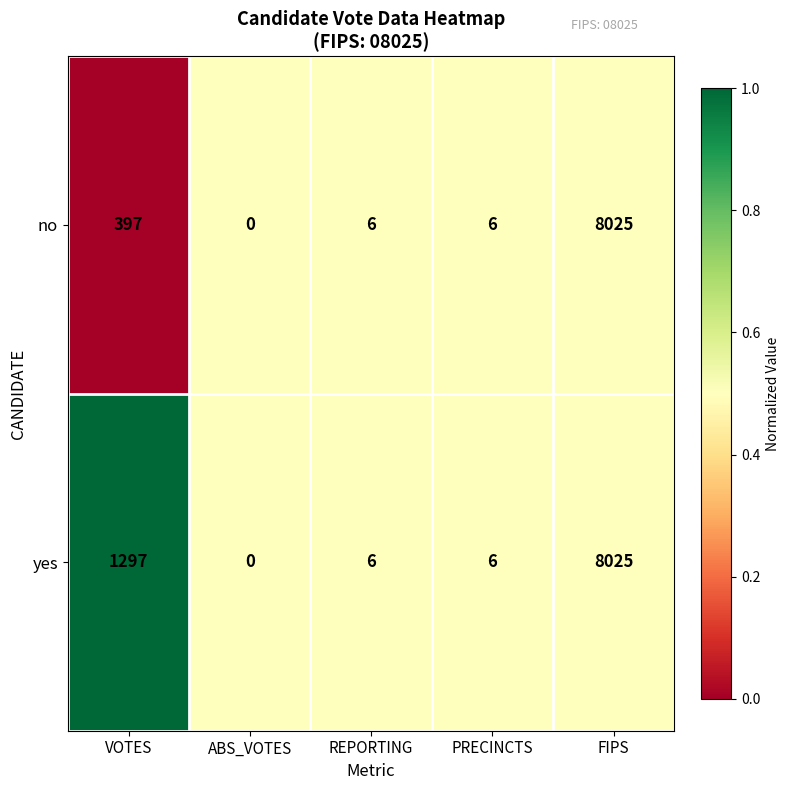

What is the average value of the no series?

1687